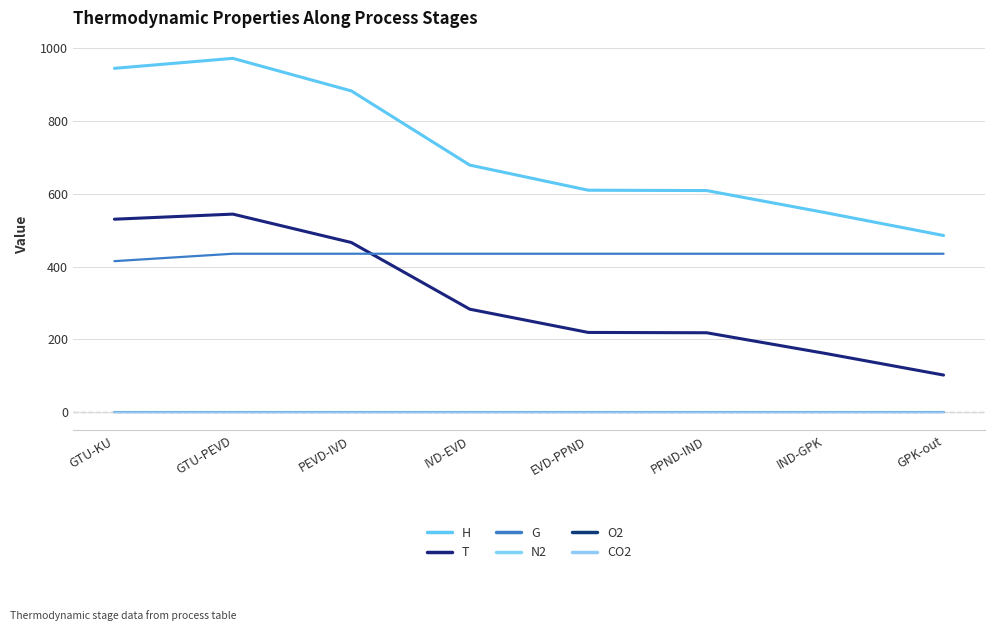

At which label is H closest to 729?

IVD-EVD